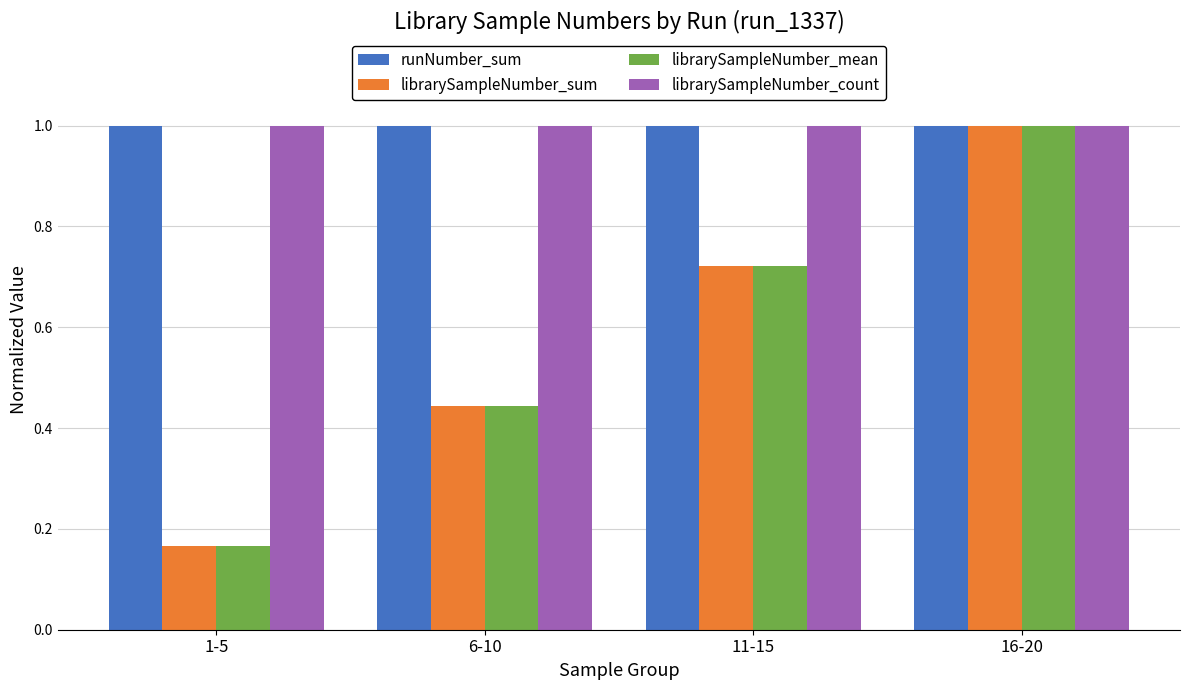

What is the difference between the highest and lowest values at 6-10?

0.6